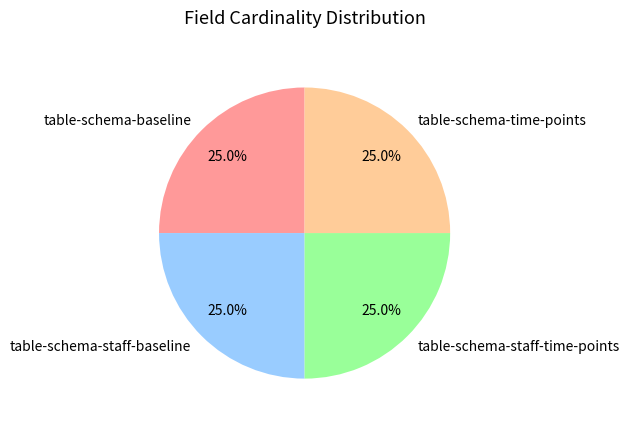

Approximately how many times larger is the value at table-schema-baseline compared to table-schema-staff-time-points?

1.0